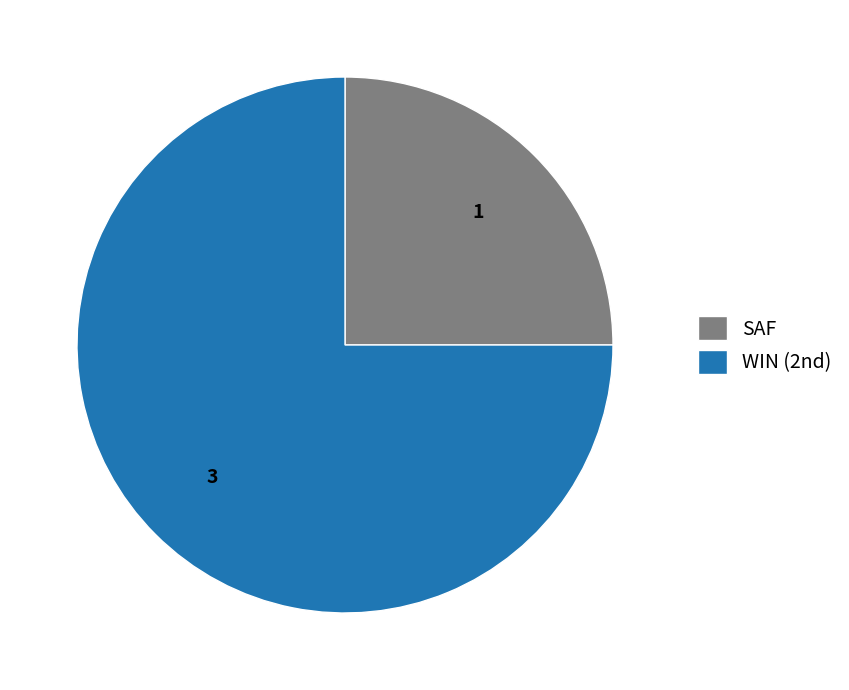

True or false: SAF accounts for 25% of the total.

True